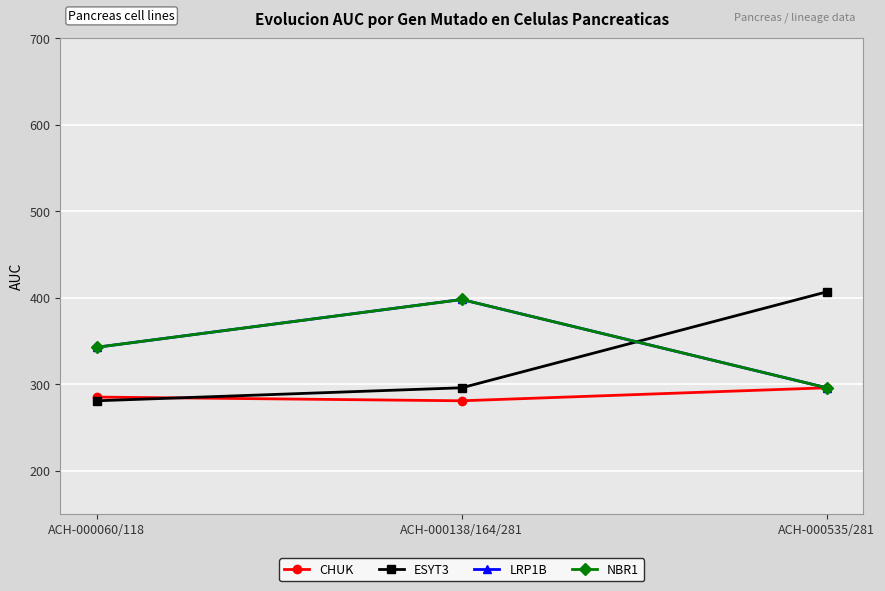

At which label is ESYT3 closest to 343?

ACH-000138/164/281